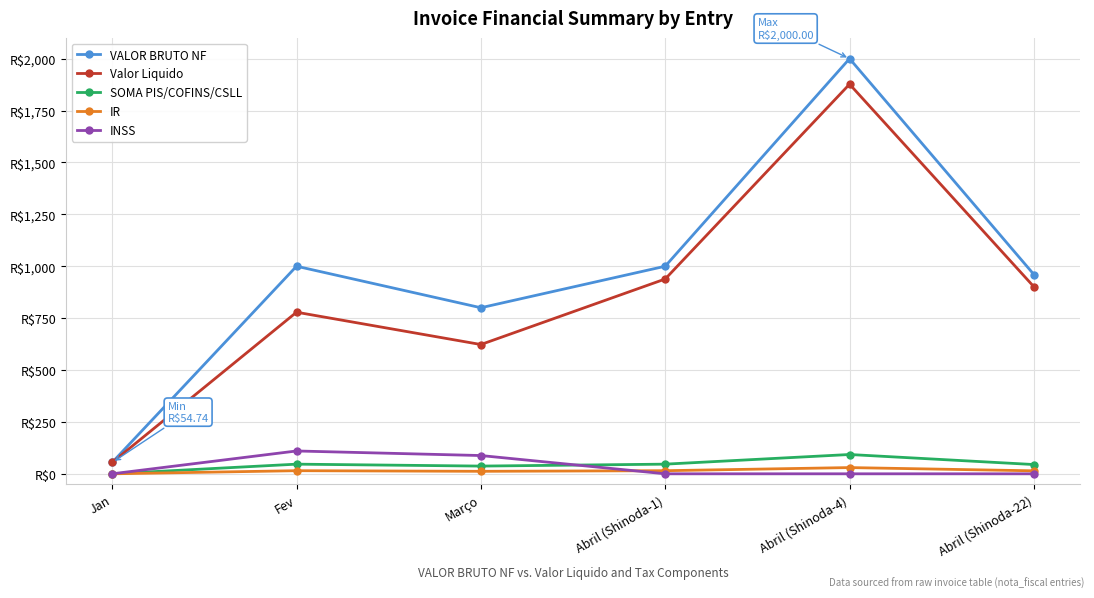

Is this an area chart (filled region under the line)?

No